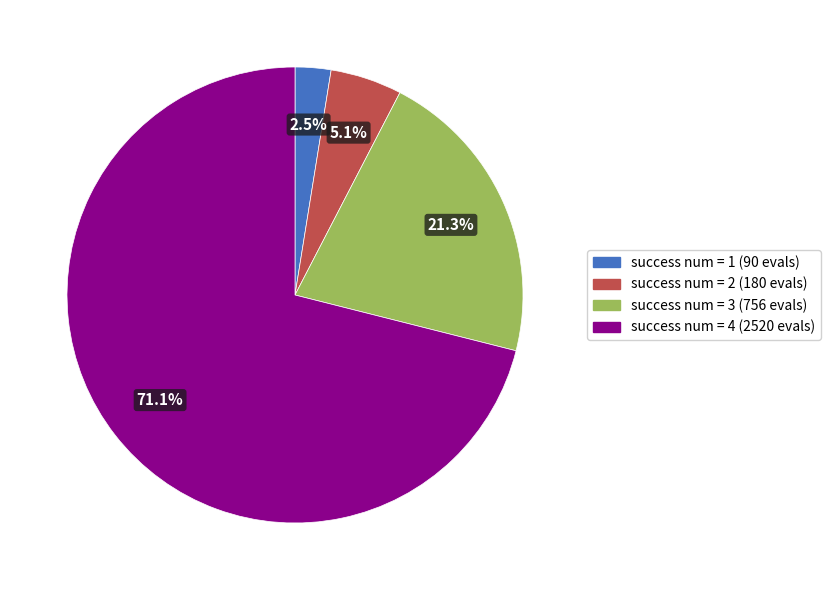

What is the ratio of the value at success num = 1 to the value at success num = 3?

0.1